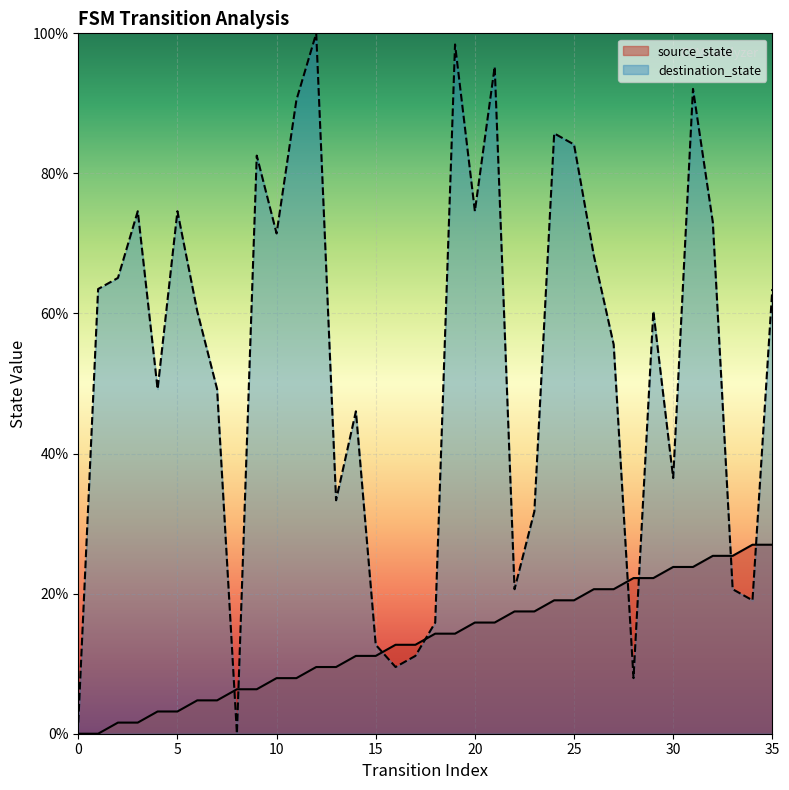

Is the value of source_state at 10 greater than the value of destination_state at 17?

No